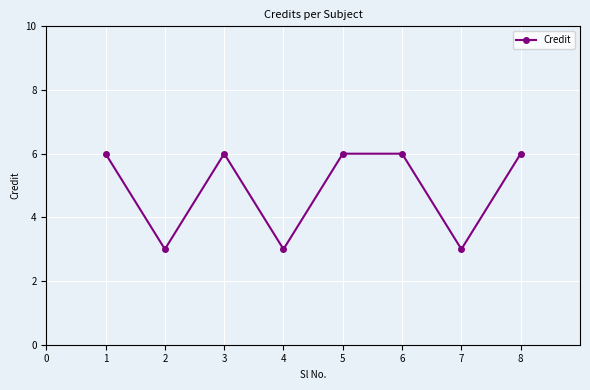

What is the sum of all values?

39